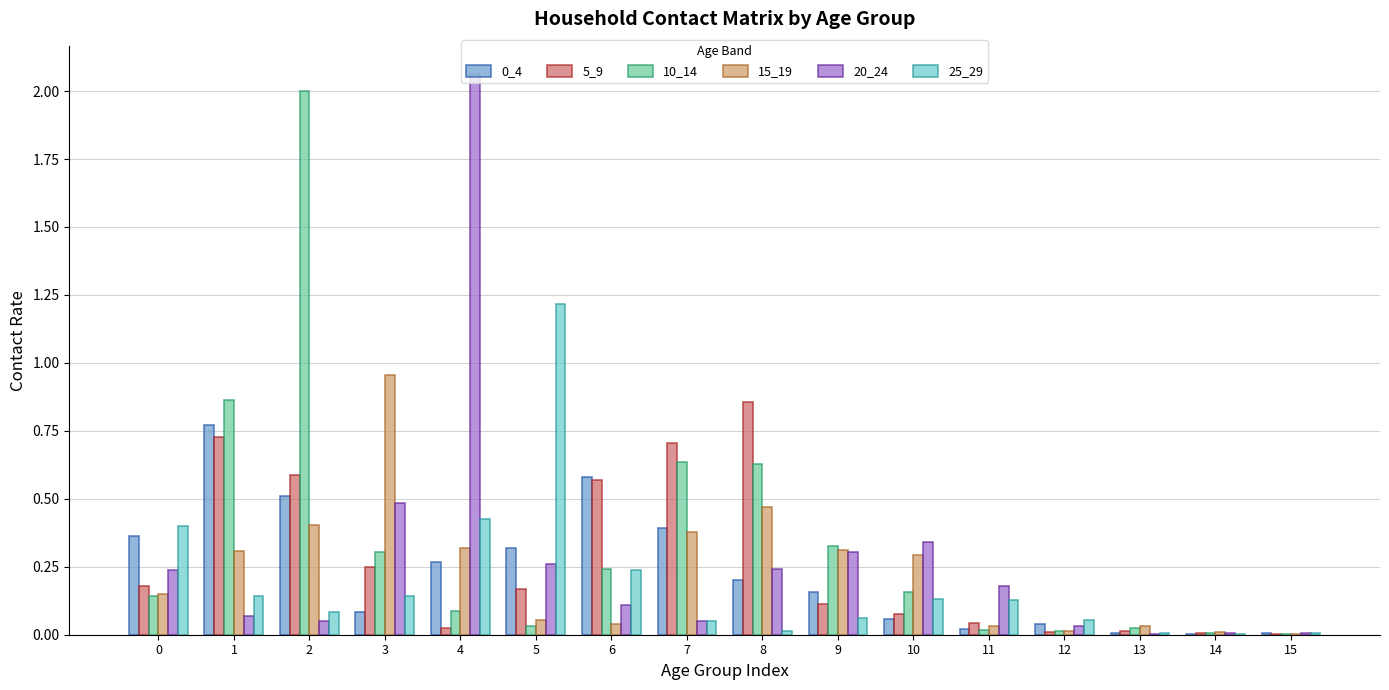

Which category has the highest value across all series?

4